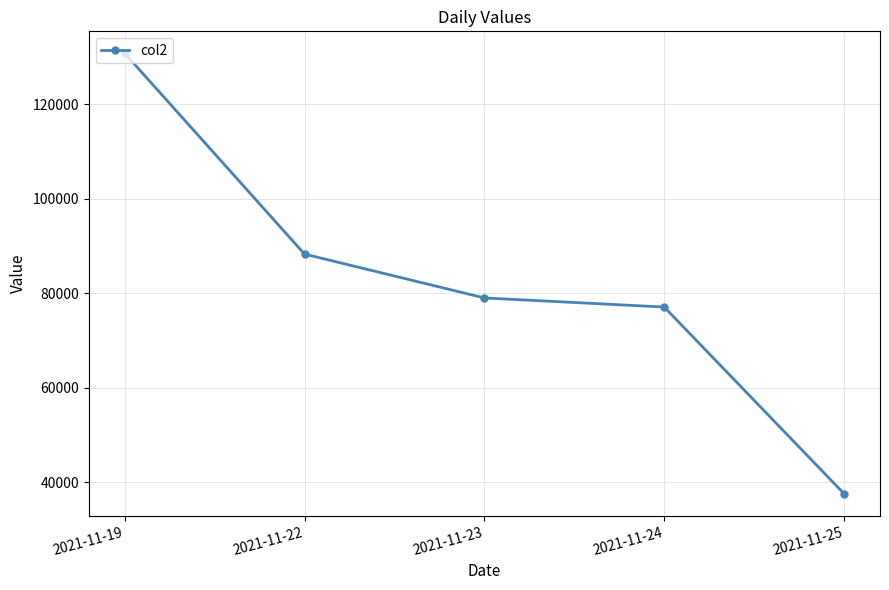

Which has a higher value, 2021-11-19 or 2021-11-22?

2021-11-19